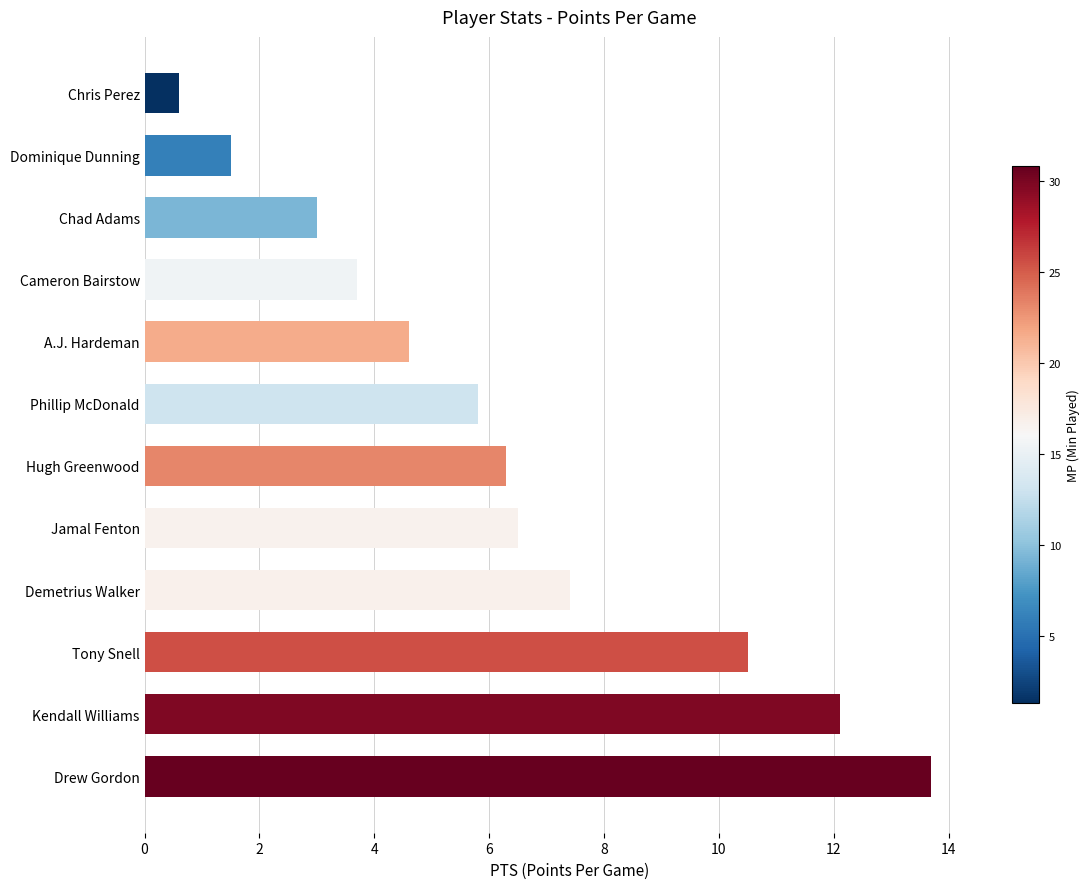

How many categories are shown in the chart?

12